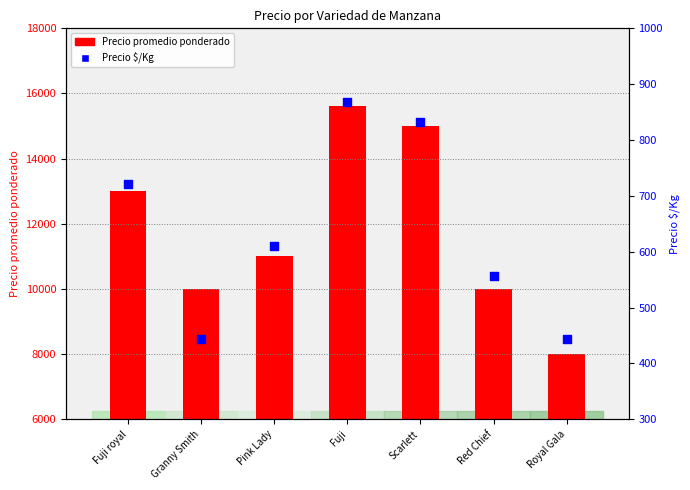

At which category is the sum across all series the highest?

Fuji